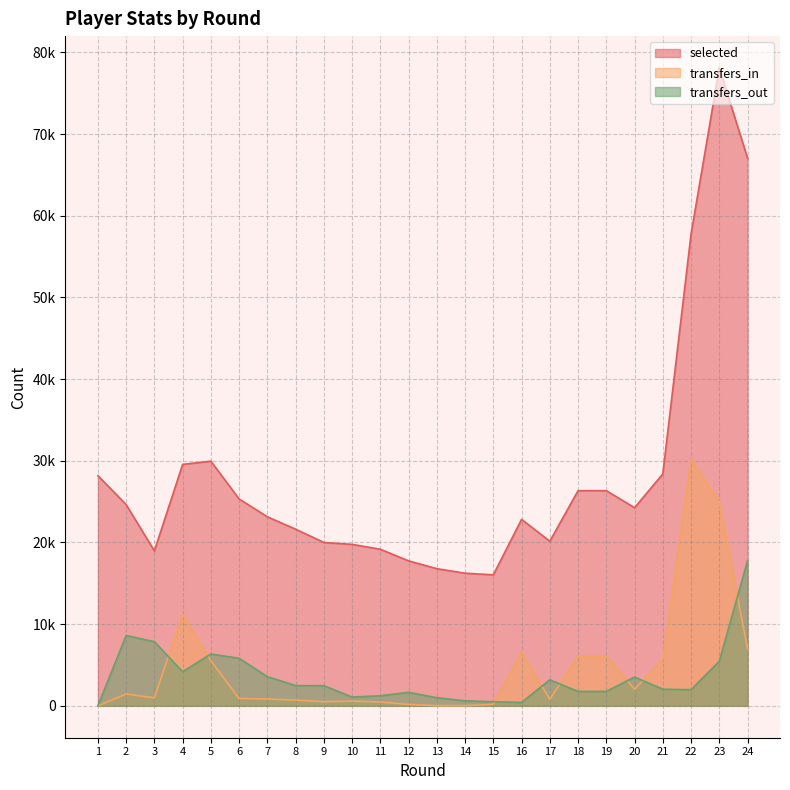

Reading left to right, transcribe all the data shown in this chart.

selected: 1=28187	2=24640	3=18974	4=29562	5=29958	6=25332	7=23142	8=21628	9=20005	10=19768	11=19172	12=17747	13=16793	14=16235	15=16041	16=22830	17=20152	18=26344	19=26344	20=24261	21=28391	22=57749	23=78092	24=67075
transfers_in: 1=0	2=1444	3=982	4=11179	5=5507	6=908	7=834	8=702	9=506	10=578	11=468	12=172	13=22	14=21	15=186	16=6573	17=796	18=6077	19=6077	20=2018	21=5719	22=30168	23=25001	24=6980
transfers_out: 1=0	2=8607	3=7853	4=4172	5=6347	6=5819	7=3569	8=2479	9=2466	10=1075	11=1234	12=1655	13=991	14=612	15=498	16=413	17=3185	18=1764	19=1764	20=3523	21=2034	22=1983	23=5455	24=17748